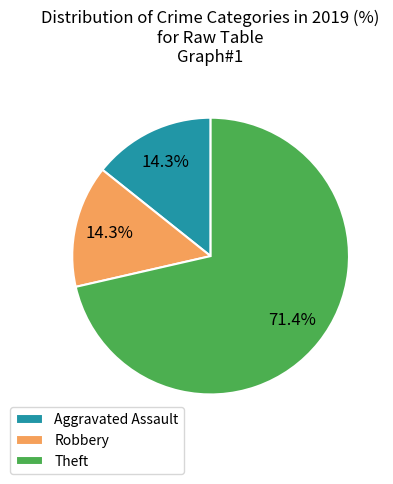

What percentage is the Theft slice, to the nearest percent?

71%